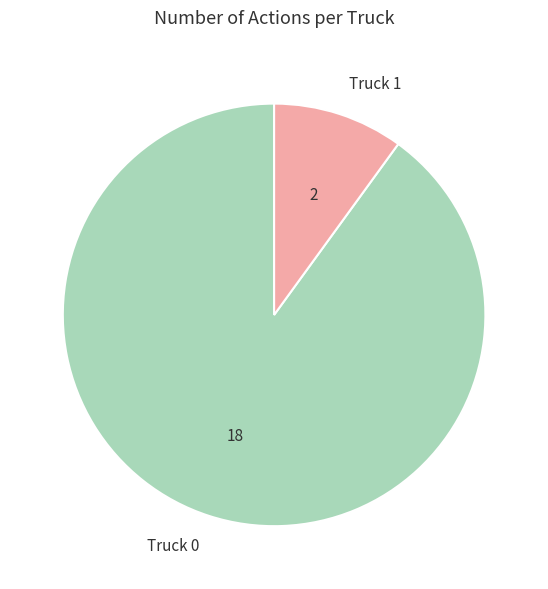

Which category has the smallest portion of the pie?

Truck 1